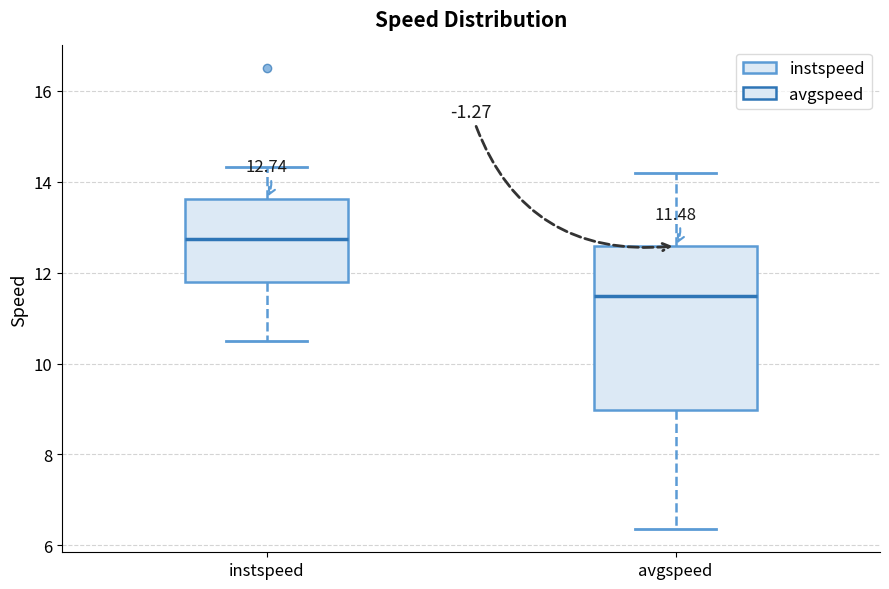

Which box has the lowest median line?

avgspeed